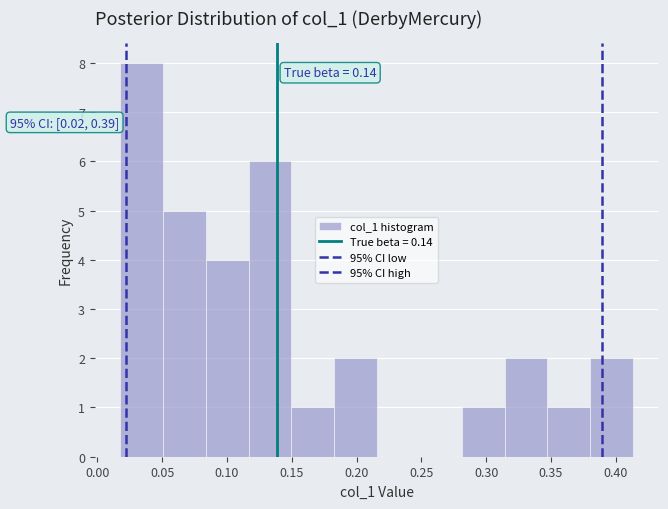

Over which range of the x-axis is the bar tallest?

0.020 to 0.050